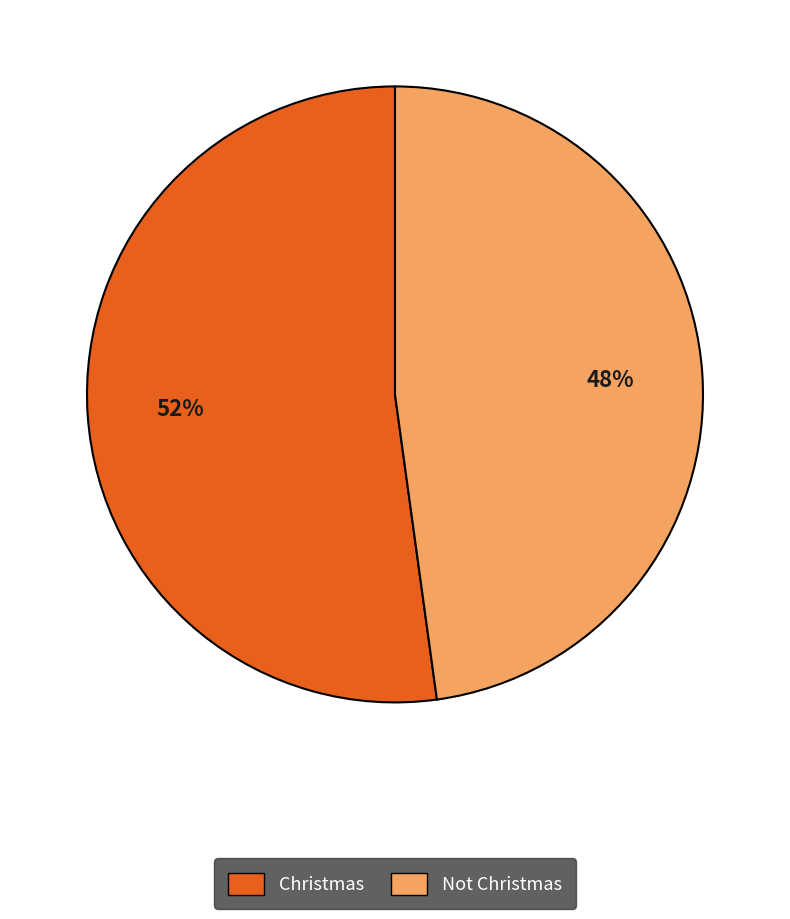

The Not Christmas slice represents 48% of the pie. True or false?

True